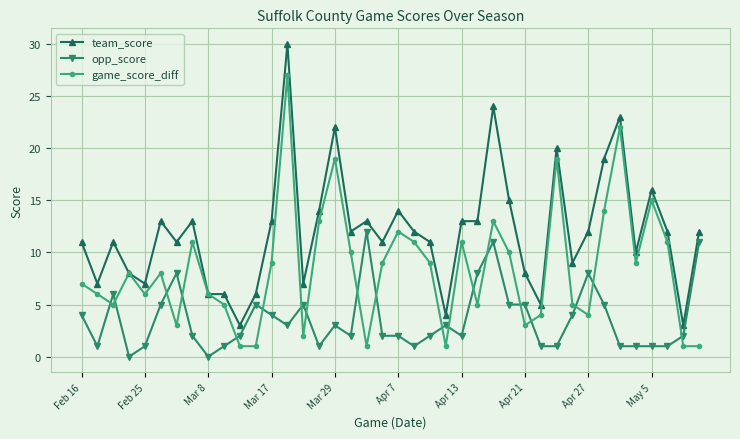

Which series has the largest range (max minus min)?

team_score